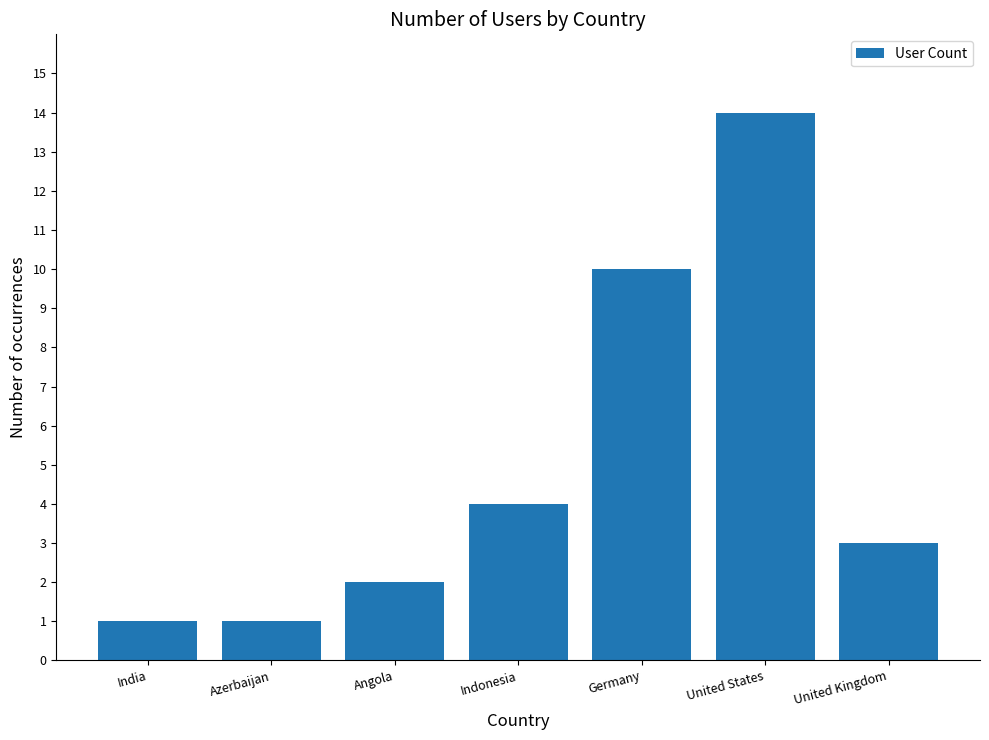

Which label corresponds to the largest value in the chart?

United States